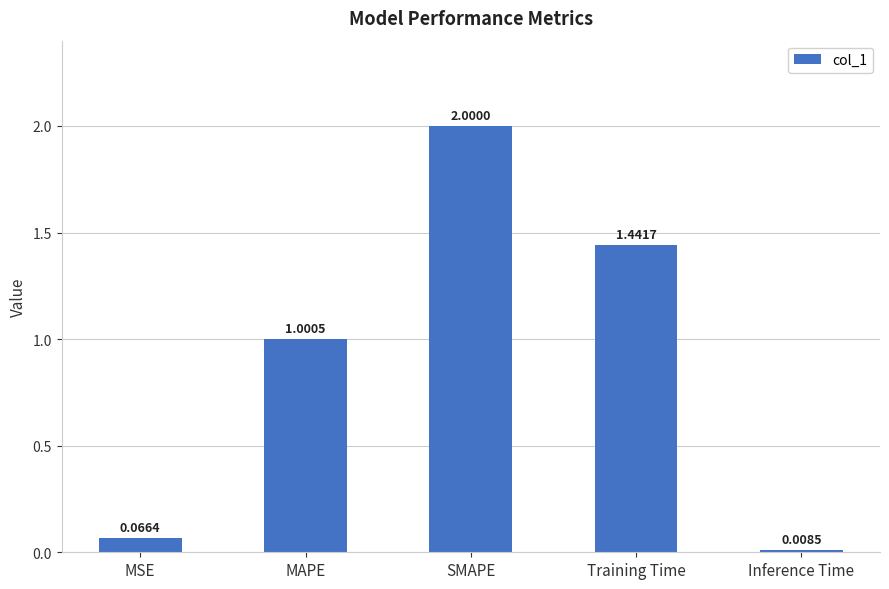

What is the average value?

0.9